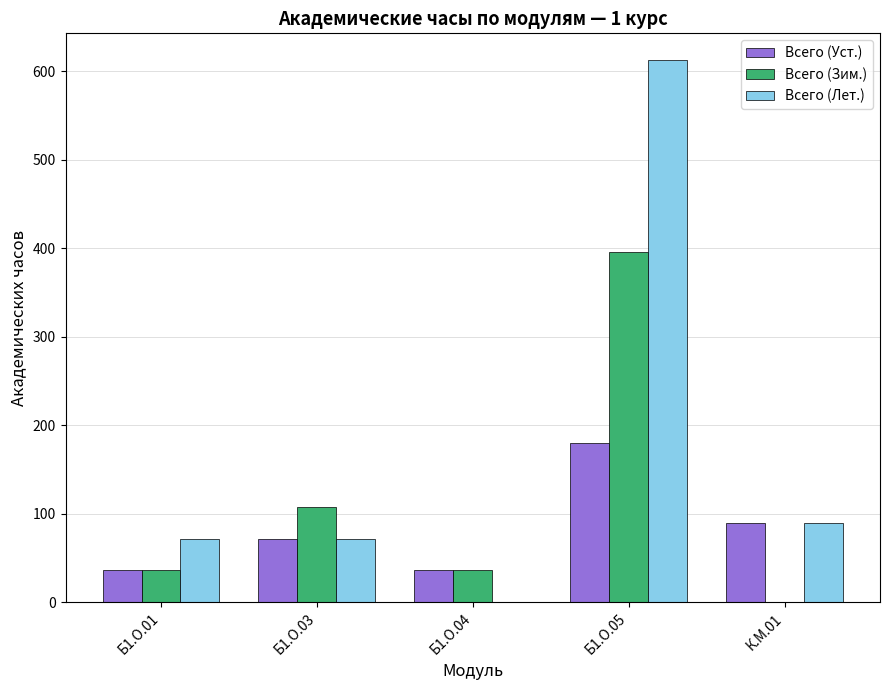

Where is Всего (Лет.) nearest to the value 306?

К.М.01